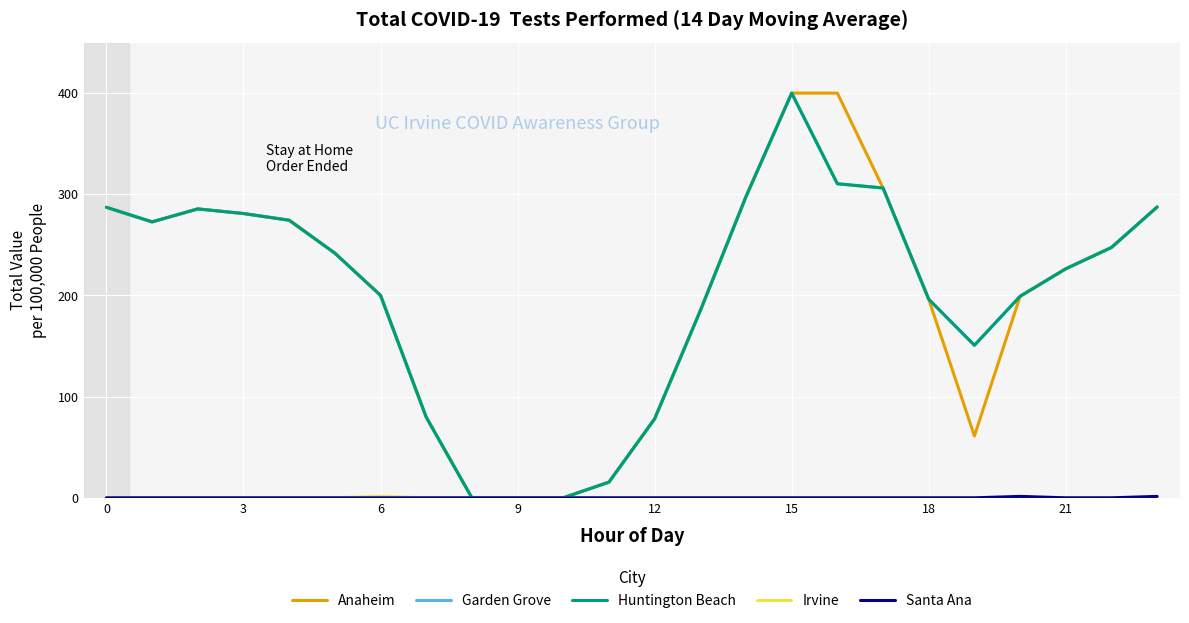

Is this an area chart (filled region under the line)?

No